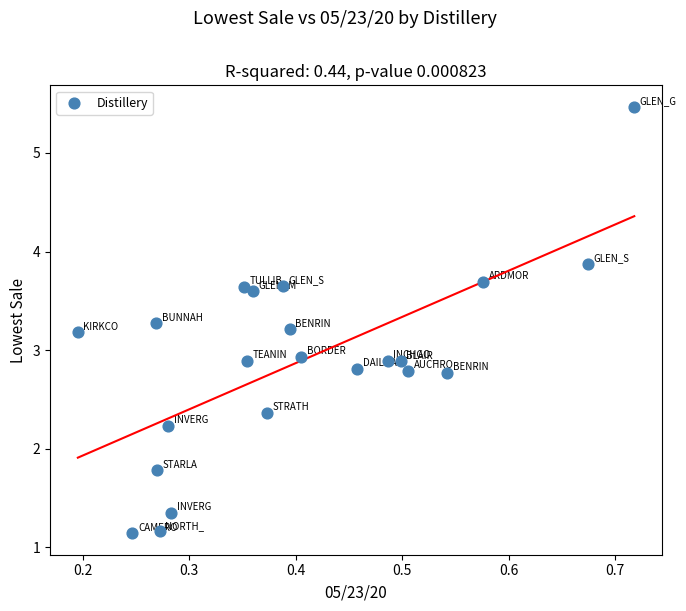

What is the range of X values (max minus min)?

0.5